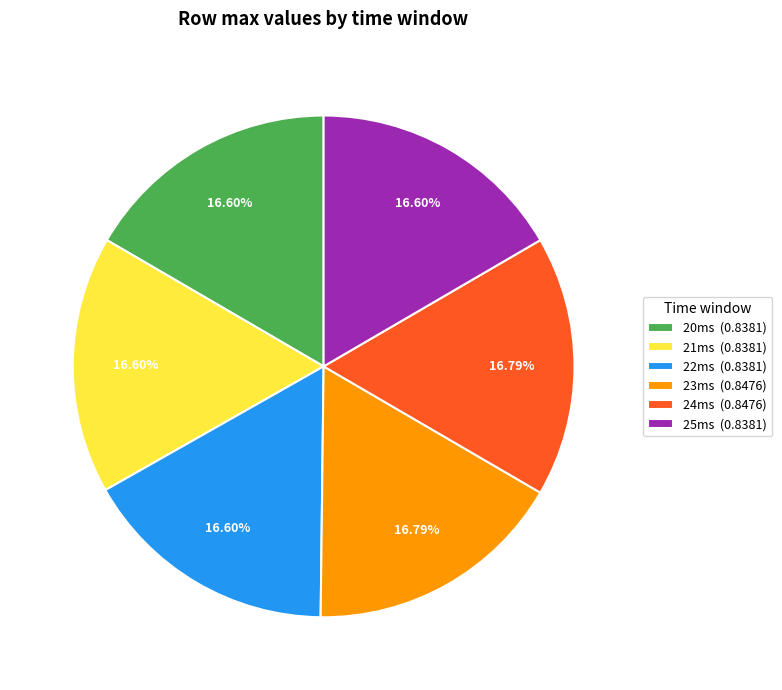

Is the sum of 20ms (0.8381) and 23ms (0.8476) greater than half?

No